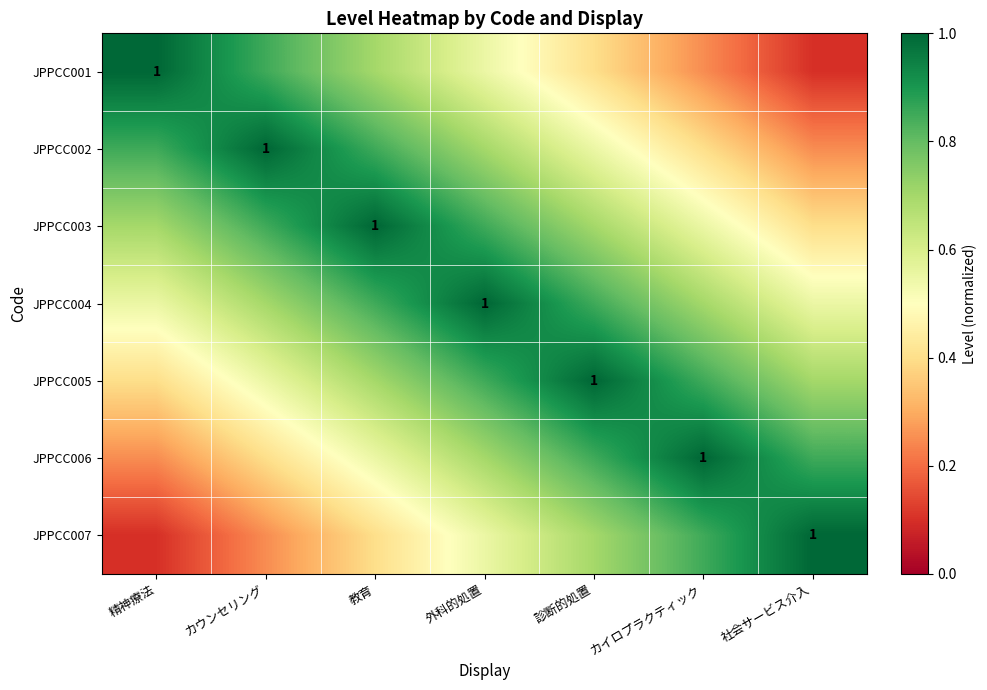

What is the minimum value shown in the chart?

0.1